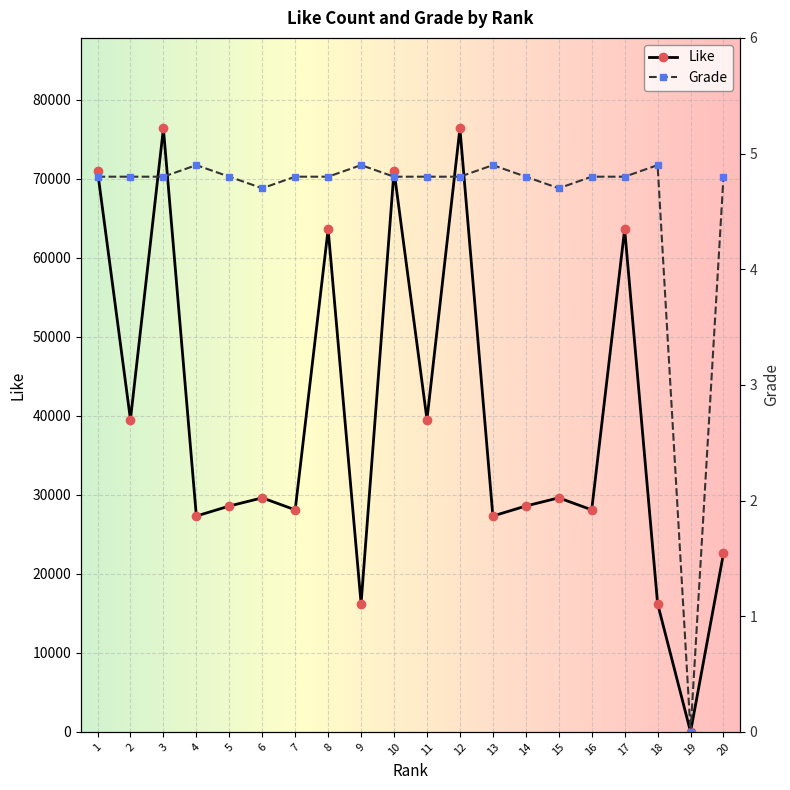

In Grade, how many points are higher than both neighbors (excluding endpoints)?

4